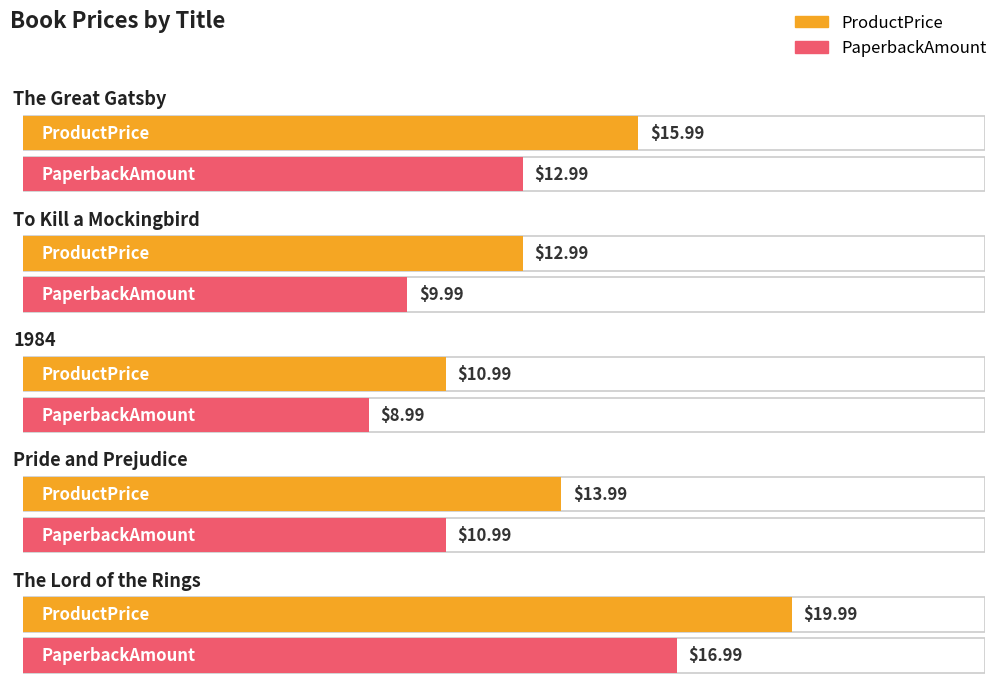

Reading right to left, what are all the values shown in this chart?

ProductPrice: The Lord of the Rings=20.0	Pride and Prejudice=14.0	1984=11.0	To Kill a Mockingbird=13.0	The Great Gatsby=16.0
PaperbackAmount: The Lord of the Rings=17.0	Pride and Prejudice=11.0	1984=9.0	To Kill a Mockingbird=10.0	The Great Gatsby=13.0